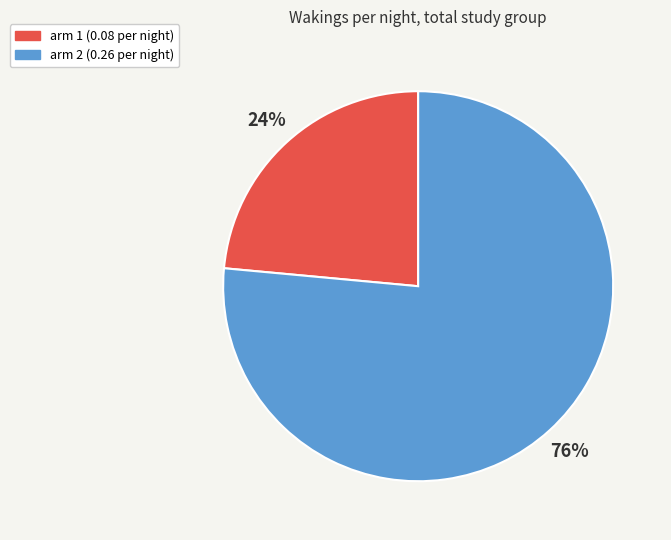

How many segments does this pie chart have?

2